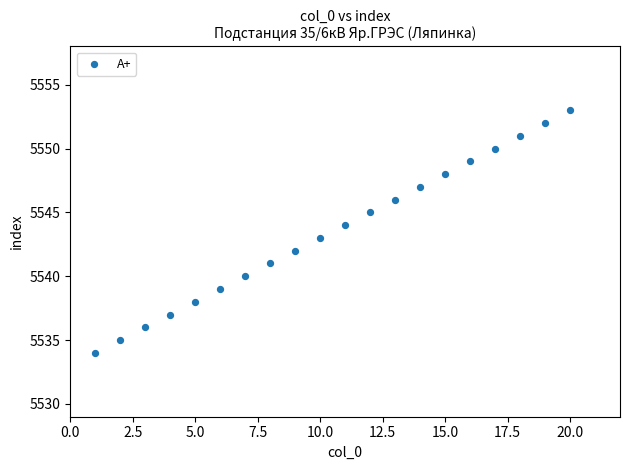

What is the range of X values (max minus min)?

19